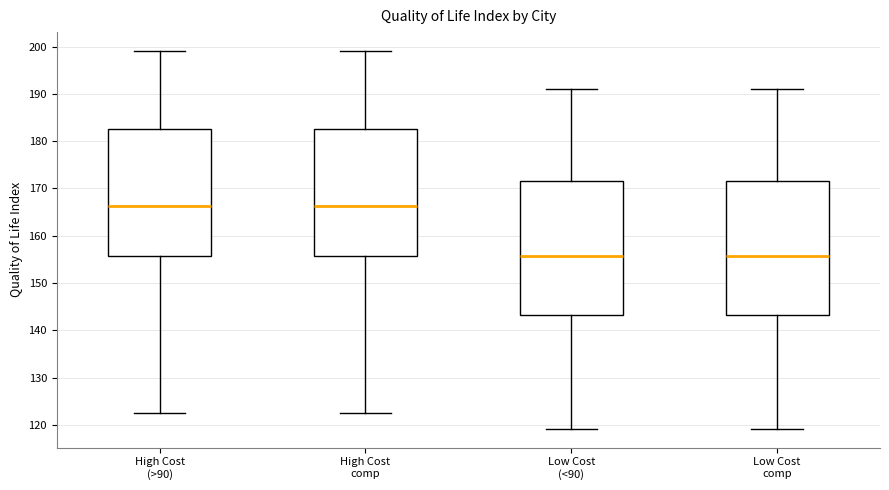

Reading left to right, transcribe this box plot: for each box, give where its median line is, the range the box spans, and where its two whiskers end, as read against the y-axis. The values are not printed on the chart, so give them approximately, as read against the axis.

High Cost (>90): median 166, box 156 to 183, whiskers 122 to 199
High Cost comp: median 166, box 156 to 183, whiskers 122 to 199
Low Cost (<90): median 156, box 143 to 172, whiskers 119 to 191
Low Cost comp: median 156, box 143 to 172, whiskers 119 to 191